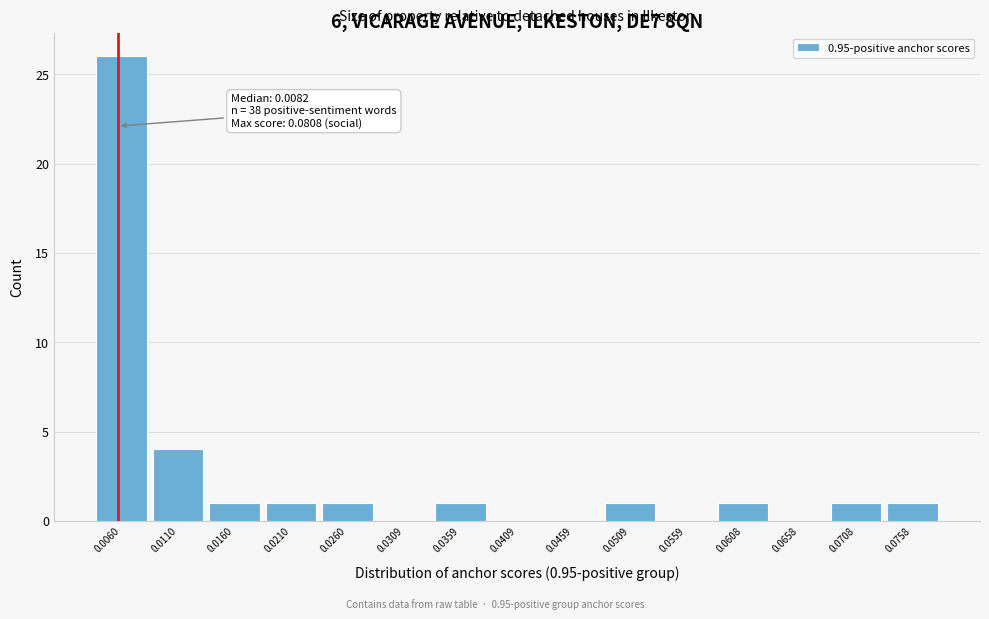

Reading left to right, what are all the values shown in this chart?

0.0060=26	0.0110=4	0.0160=1	0.0210=1	0.0260=1	0.0309=0	0.0359=1	0.0409=0	0.0459=0	0.0509=1	0.0559=0	0.0608=1	0.0658=0	0.0708=1	0.0758=1